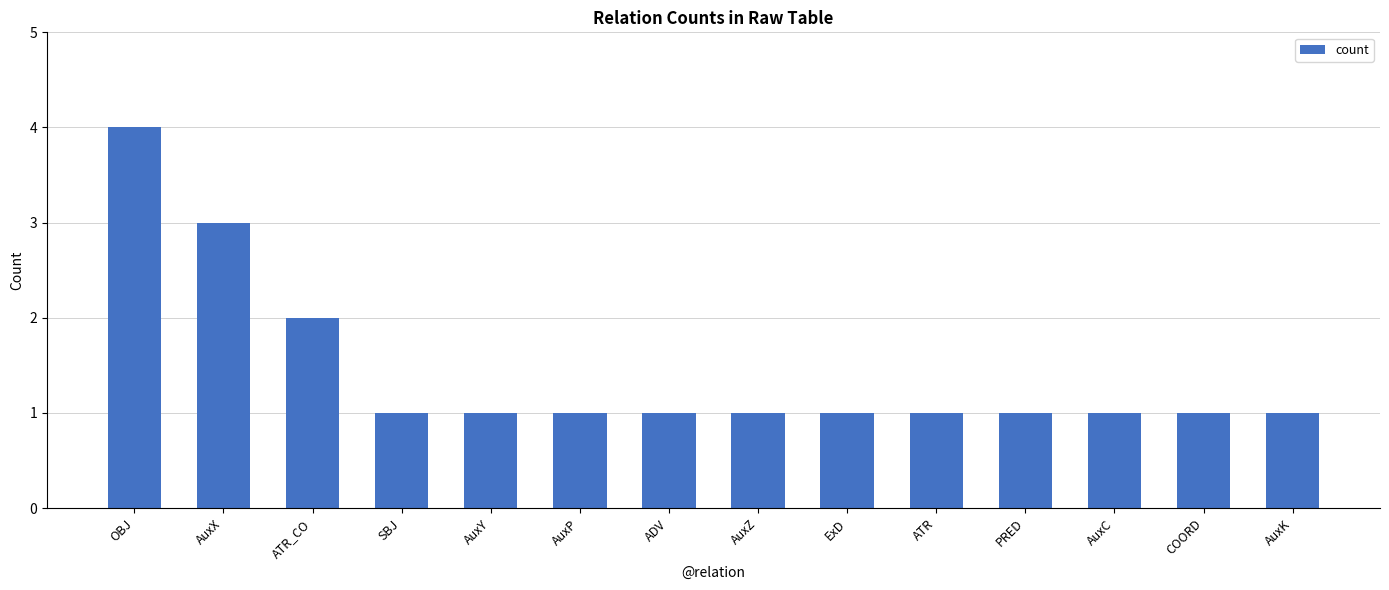

At which label is the value closest to 2?

ATR_CO